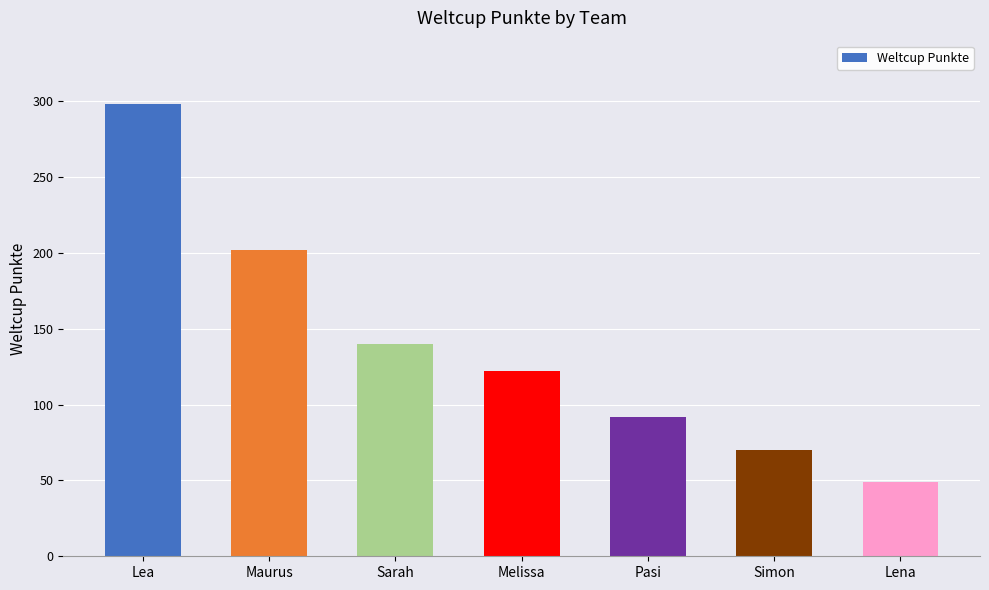

What is the change in value from Lea to Sarah?

-158